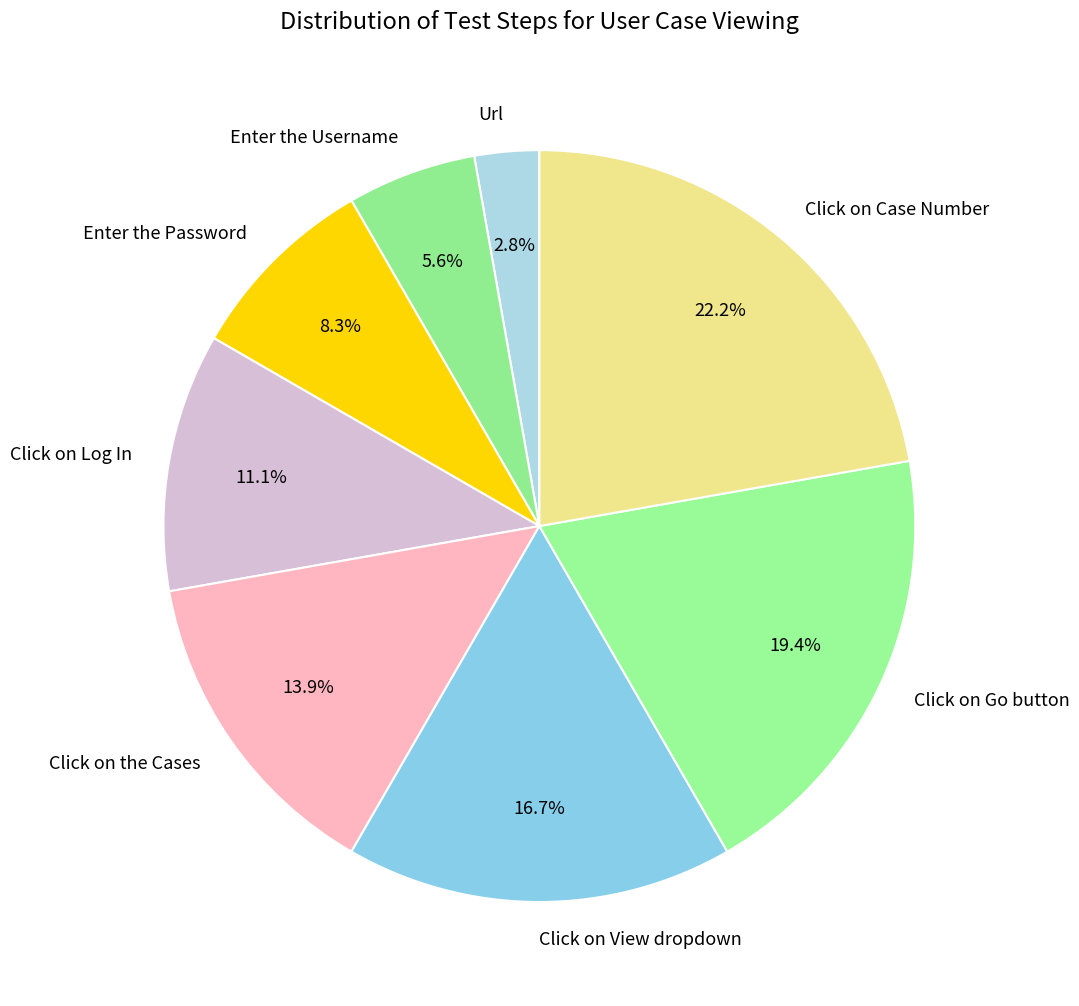

How much of the chart is everything except Click on the Cases?

86.1%